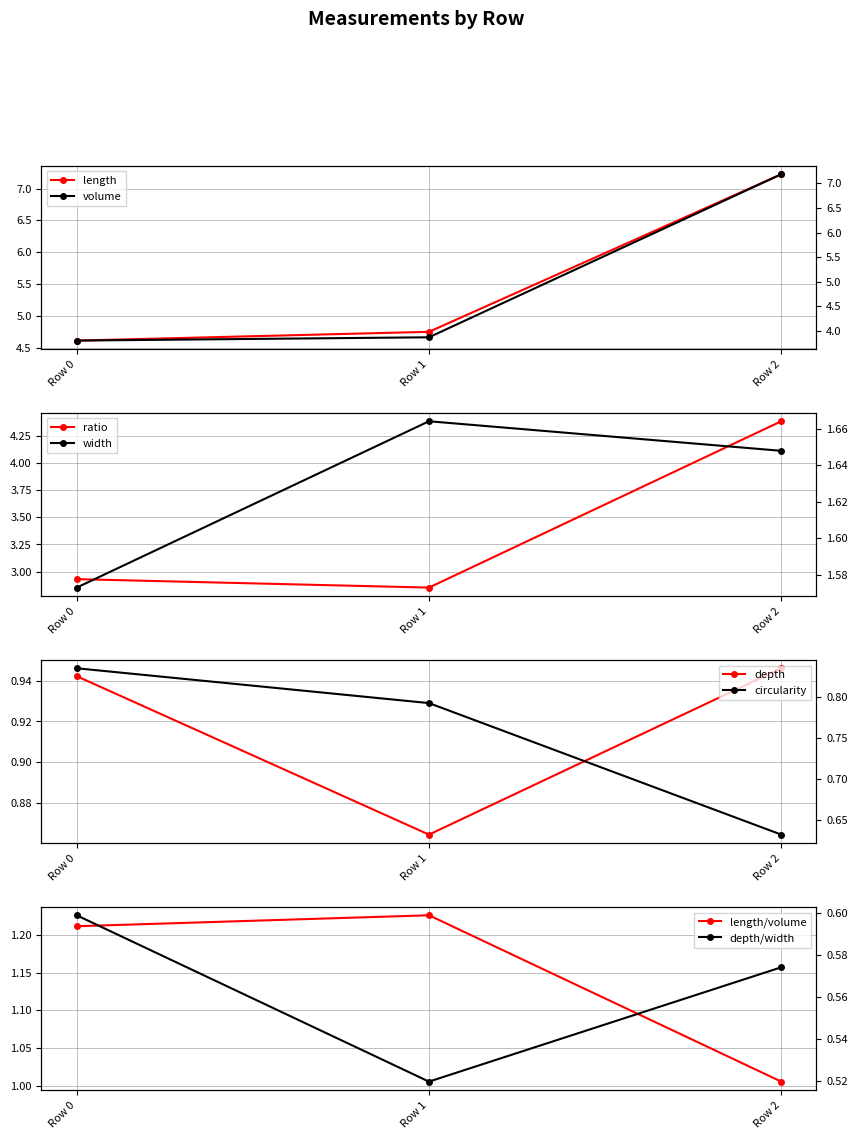

Is it true that depth equals 1.3 at Row 0?

False